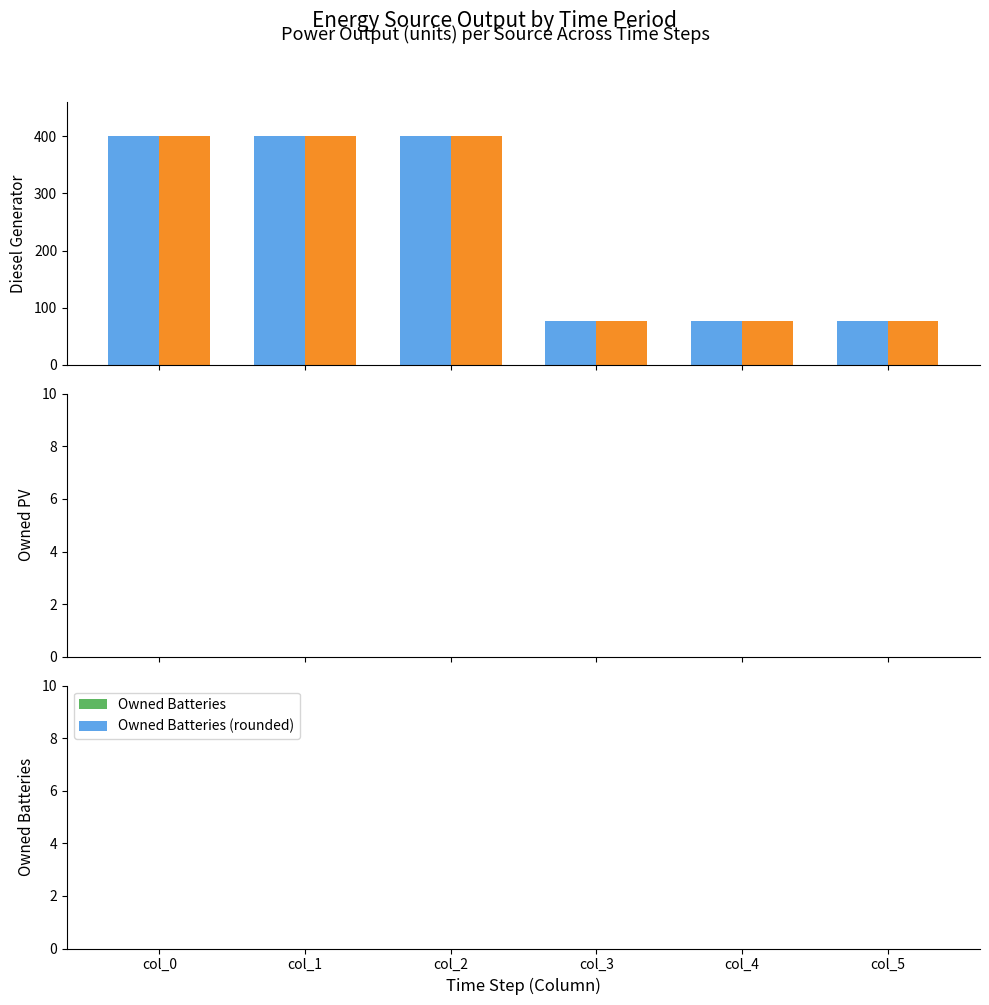

What is the minimum value shown in the chart?

77